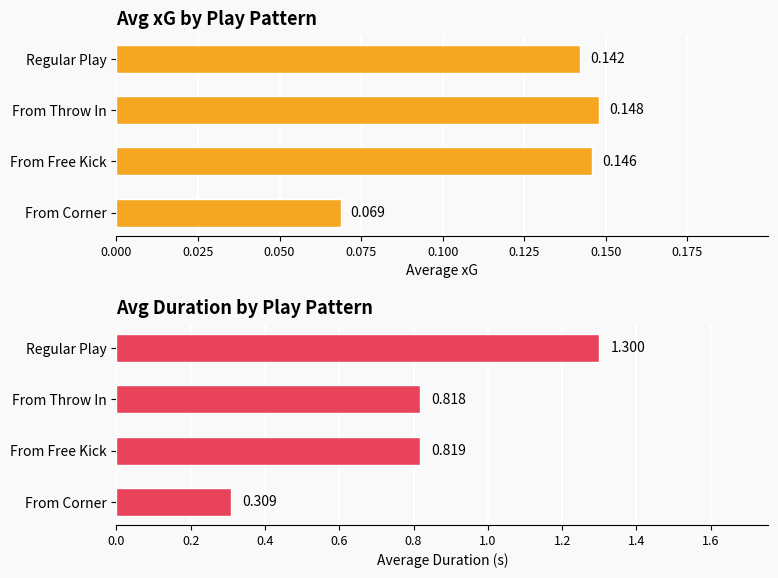

Is it true that Avg Duration equals 1.3 at From Free Kick?

False